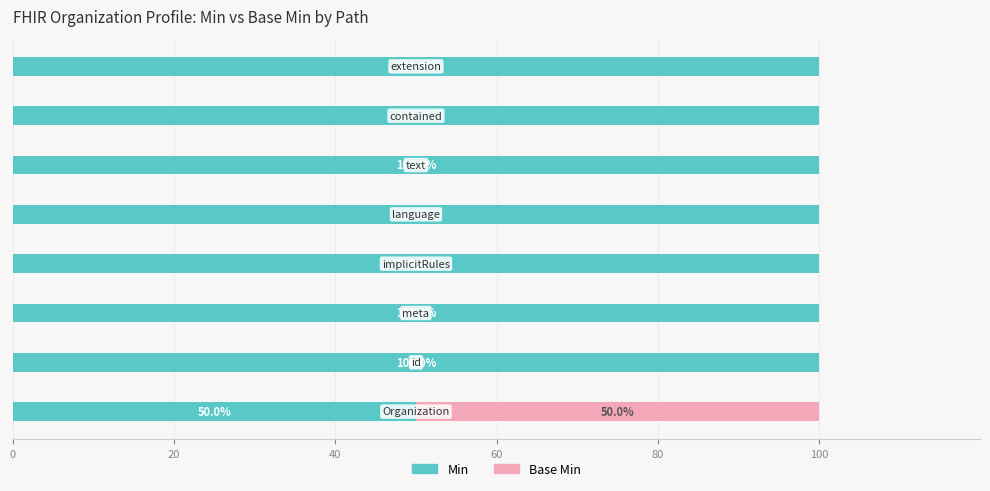

Count the number of categories in the chart.

8